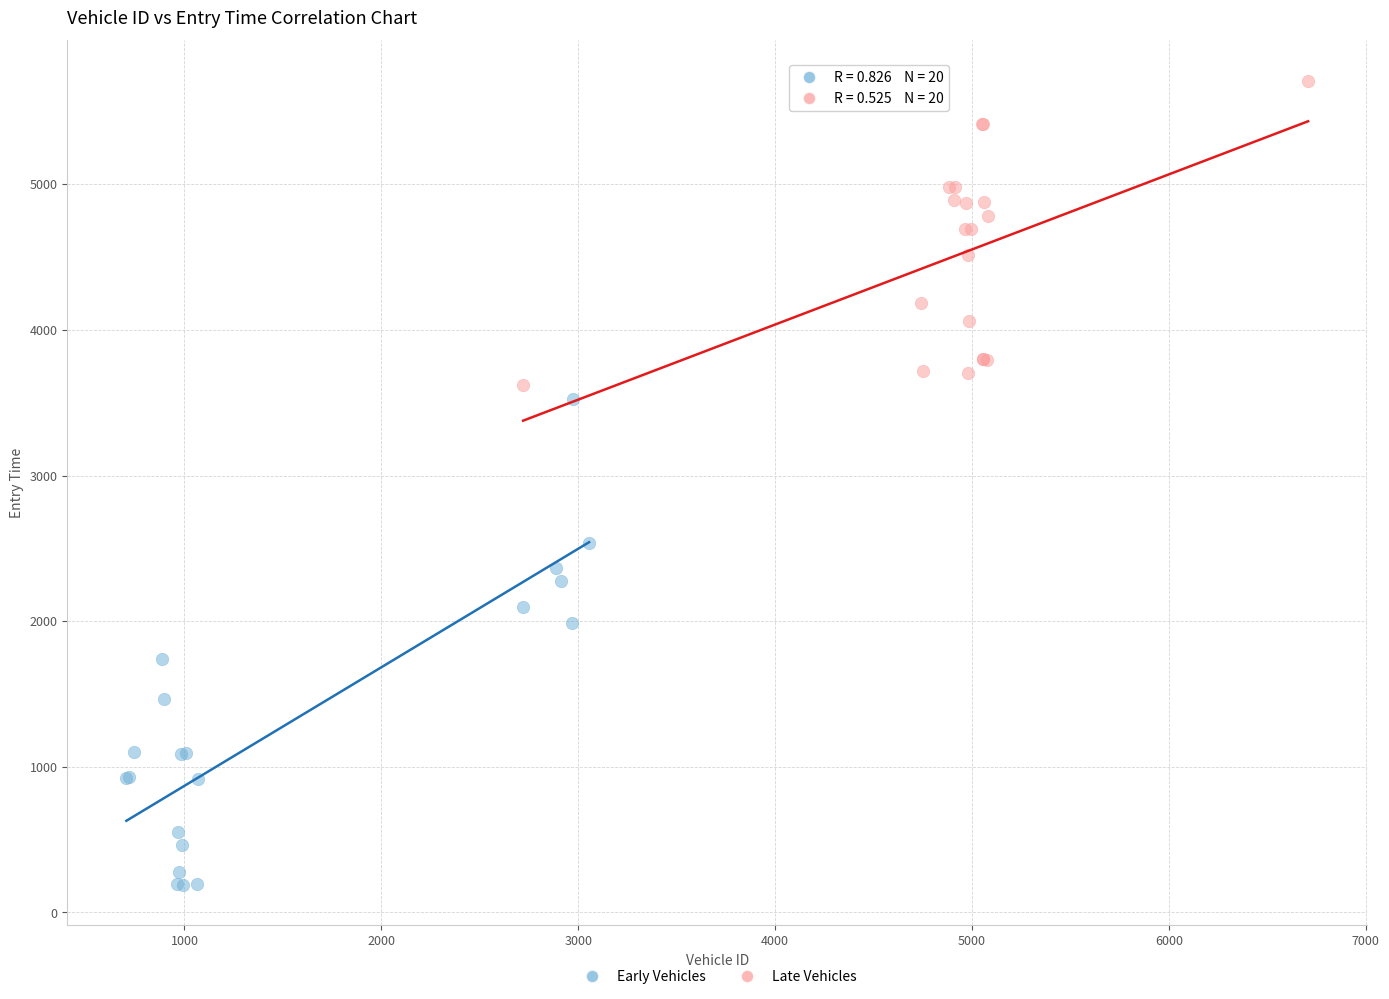

Which series reaches the minimum Y coordinate?

Early Vehicles